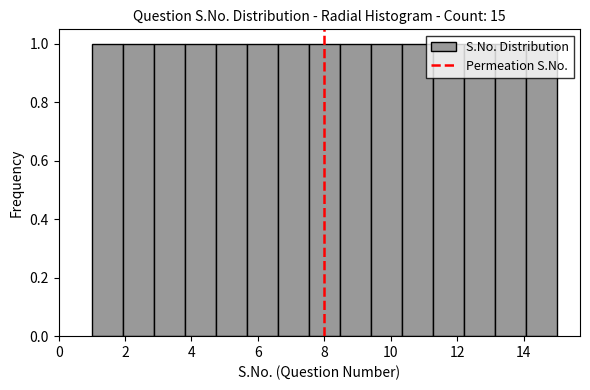

How tall is the bar that spans 9.4 to 10.4 on the x-axis? Neither the bar edges nor the heights are printed on the chart, so give them approximately, as read against the axes.

1